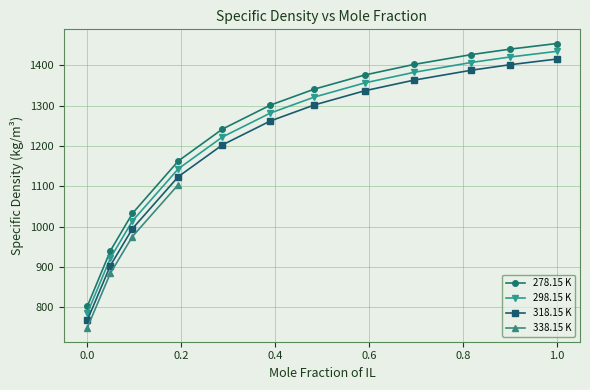

The value of 298.15 K at 0.484 is 1321.0. True or false?

True